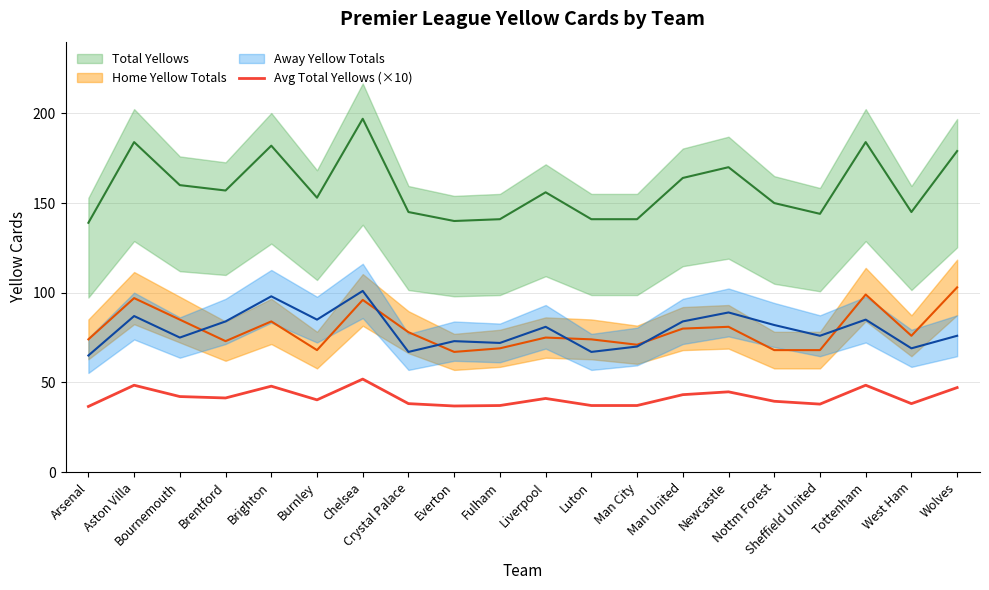

Is it true that the value at Crystal Palace is 38.2?

True